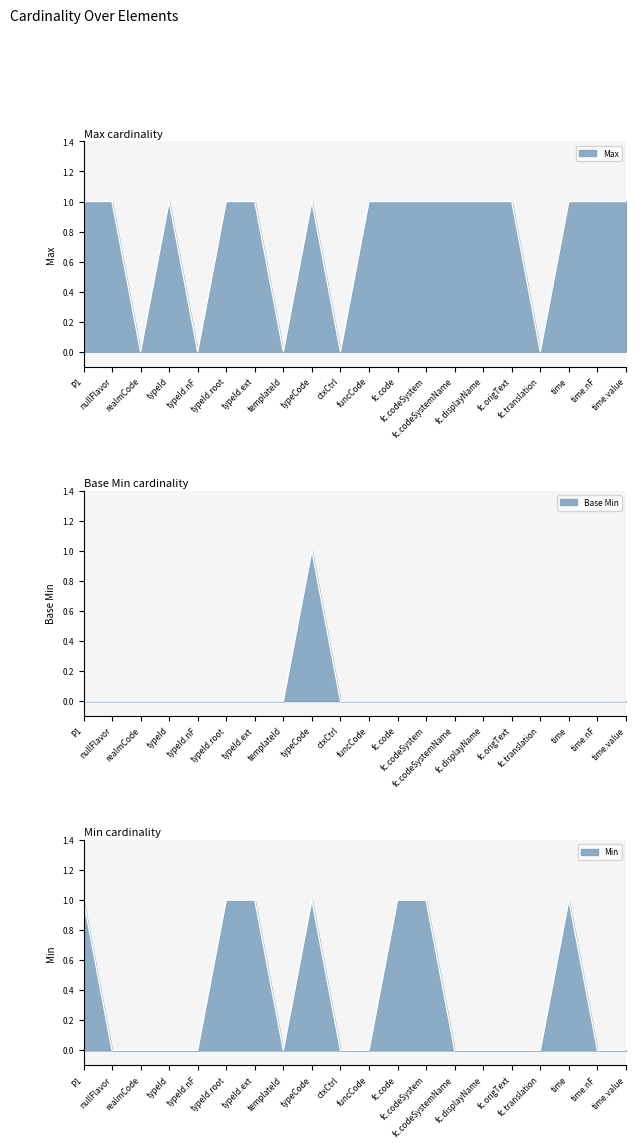

True or false: Max has a value of 1 at fc.origText.

True